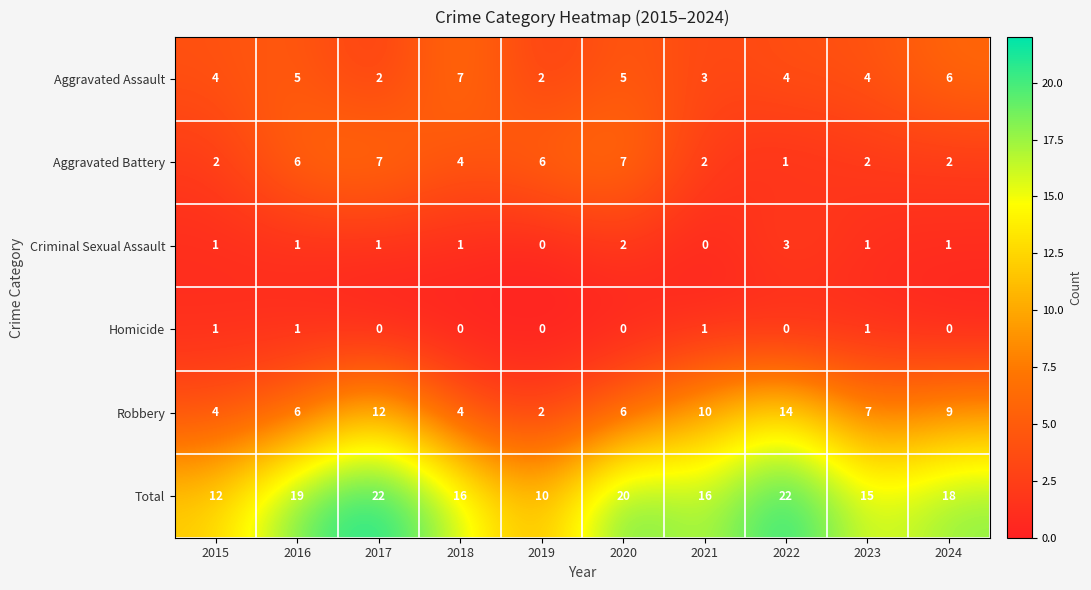

What value does the Aggravated Battery series have at 2019?

6